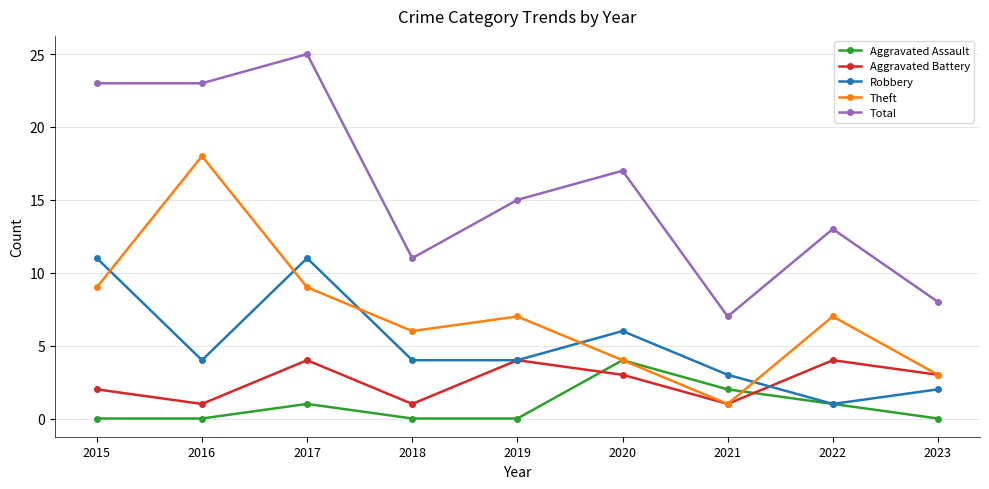

What is the difference between the Theft values at 2018 and 2017?

3